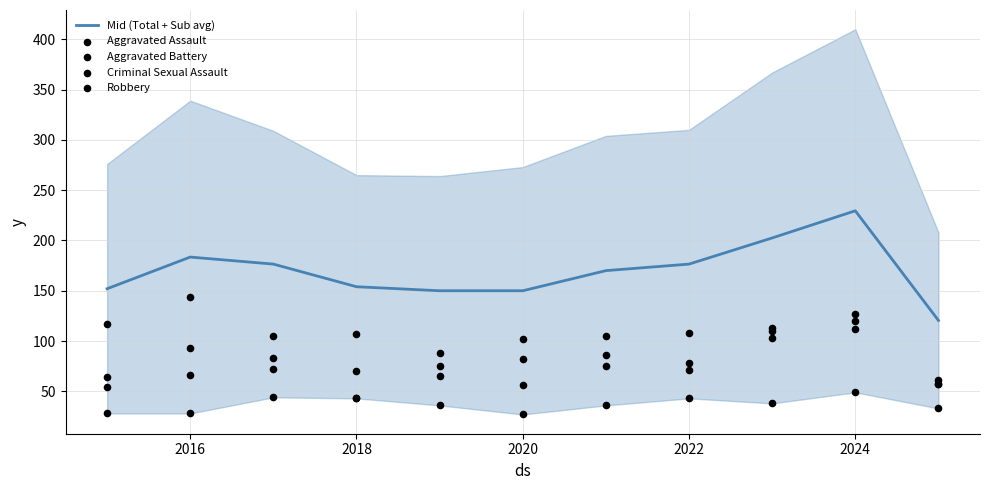

What are all the series names shown in the legend?

Mid (Total + Sub avg), Aggravated Assault, Aggravated Battery, Criminal Sexual Assault, Robbery